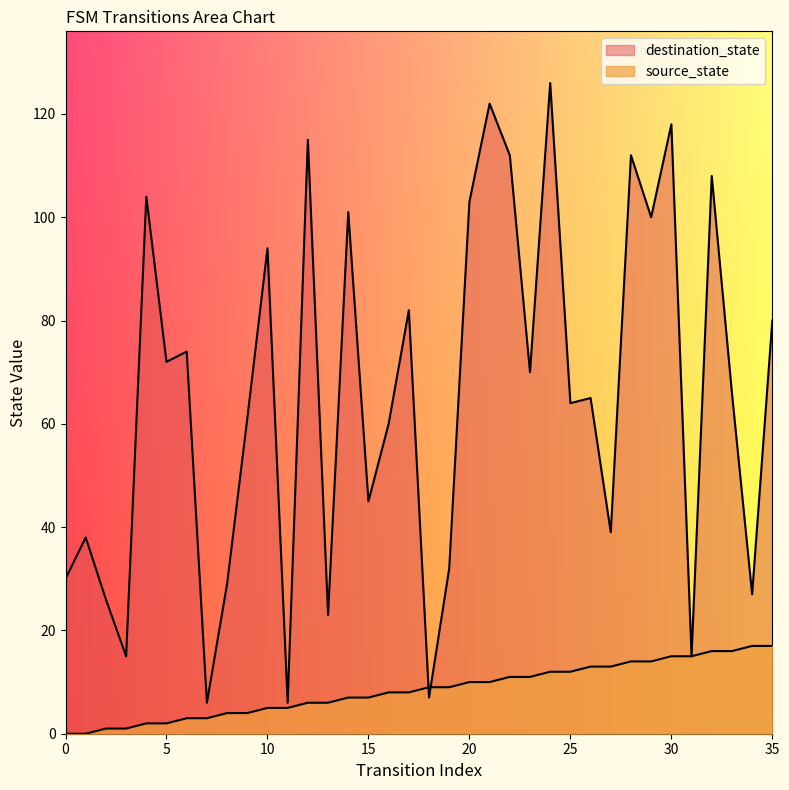

What is the sum of the destination_state values at 33 and 2?

92